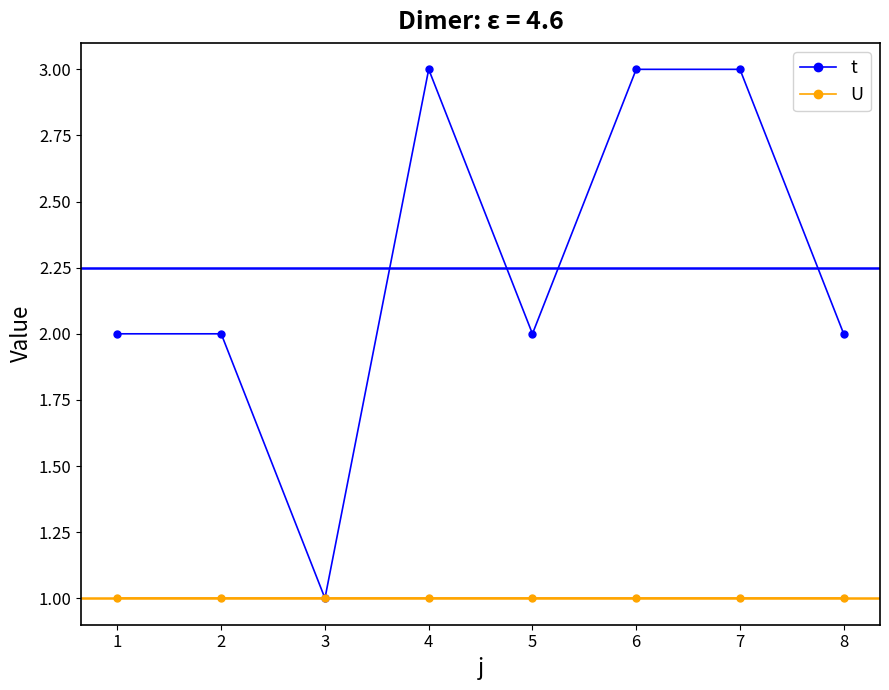

What is the maximum value shown in the chart?

3